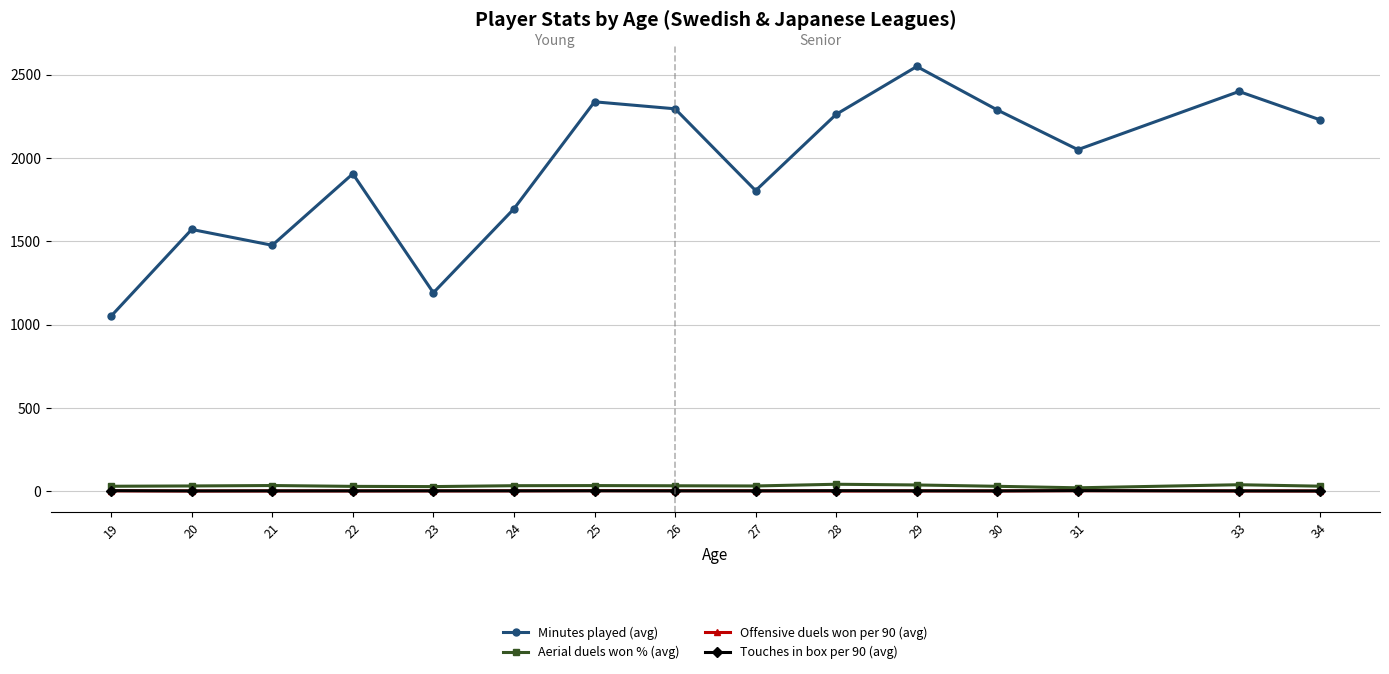

True or false: Offensive duels won per 90 (avg) and Minutes played (avg) intersect in this chart.

False